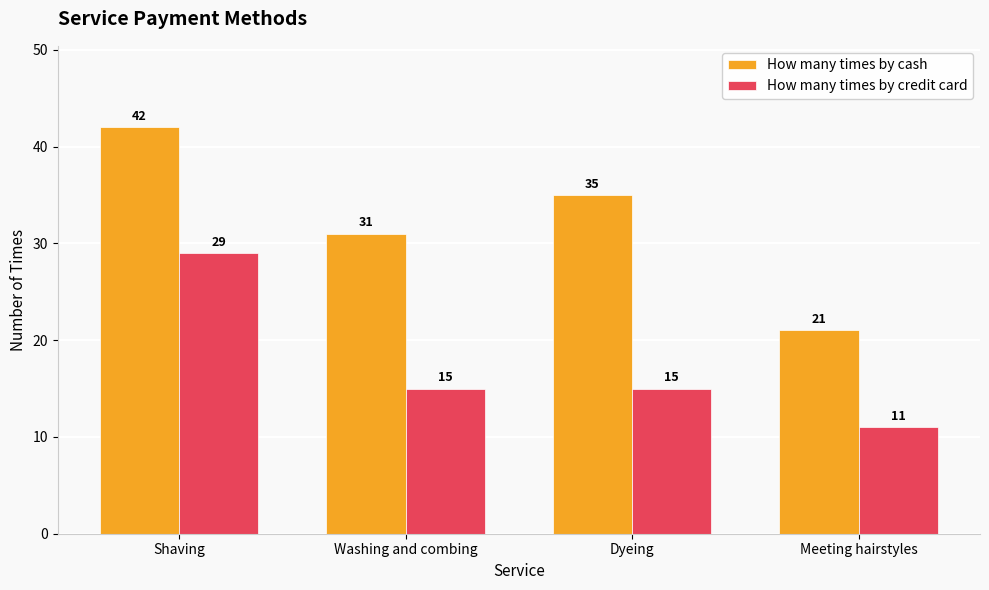

The value of How many times by cash at Washing and combing is 51. True or false?

False